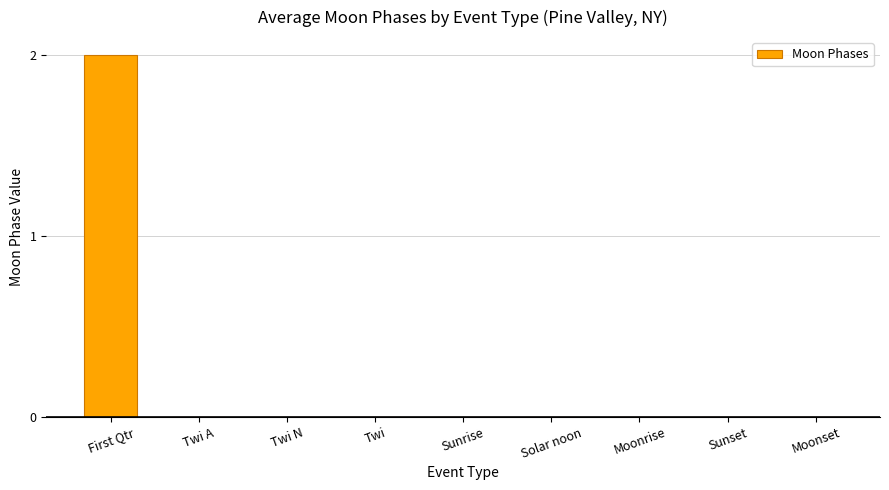

Which label corresponds to the largest value in the chart?

First Qtr